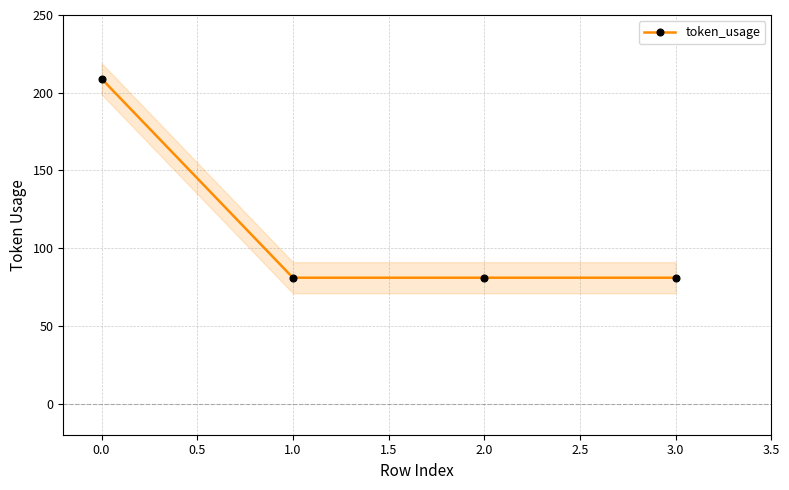

The value of token_usage at 2.0 is 121. True or false?

False